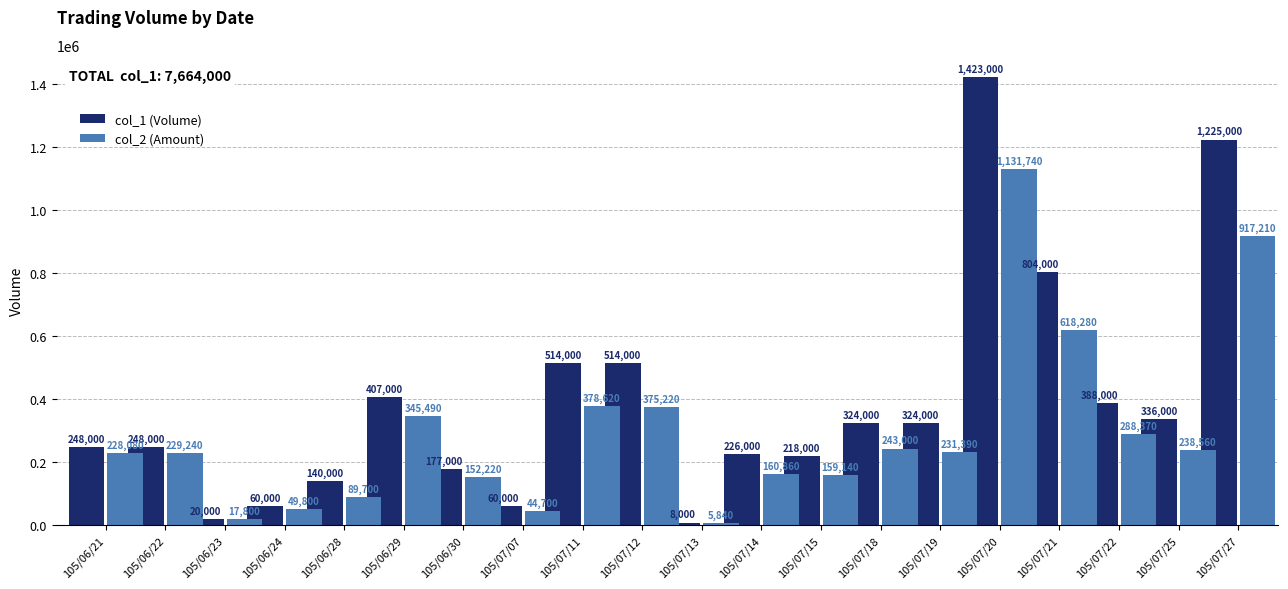

At which label is col_2 (Amount) closest to 568790?

105/07/21